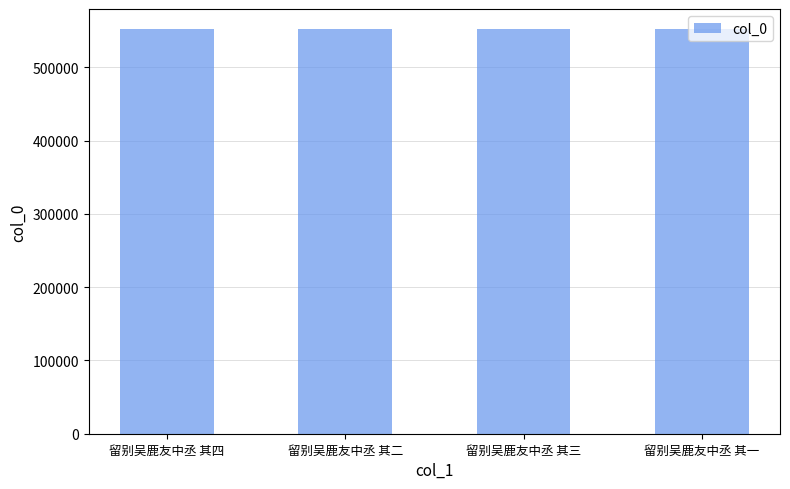

Is it true that the value at 留别吴鹿友中丞 其二 is 785132?

False